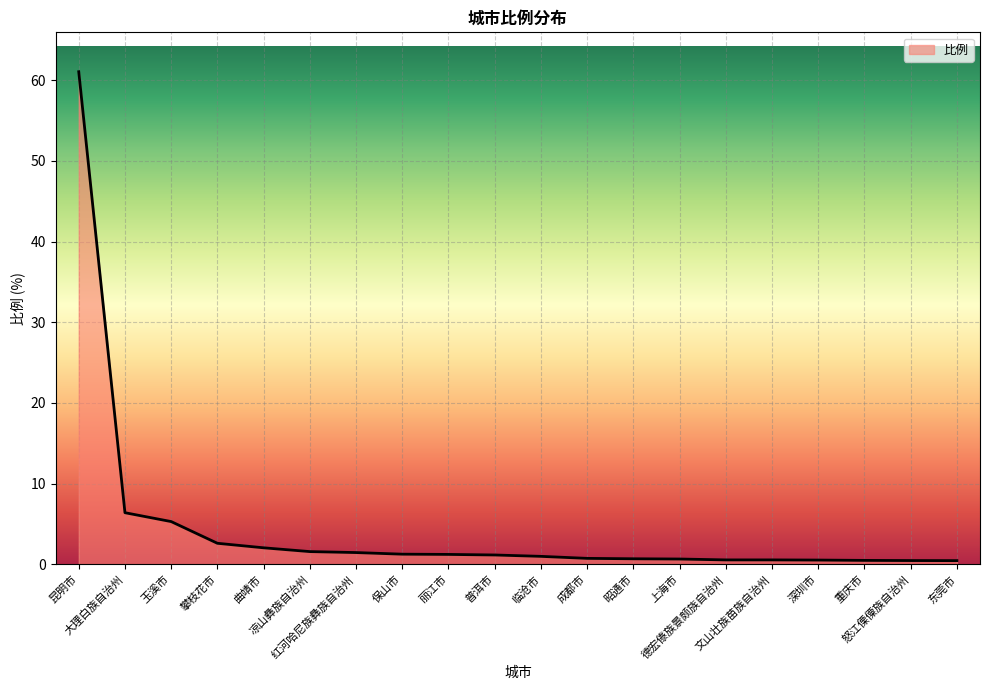

What is the difference between the maximum and second lowest values?

60.6